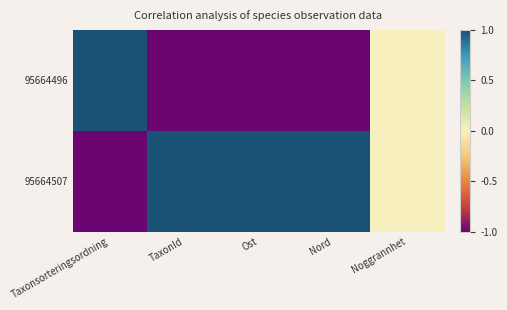

Reading left to right, extract all data points from this chart.

95664496: Taxonsorteringsordning=1	TaxonId=-1	Ost=-1	Nord=-1	Noggrannhet=0
95664507: Taxonsorteringsordning=-1	TaxonId=1	Ost=1	Nord=1	Noggrannhet=0